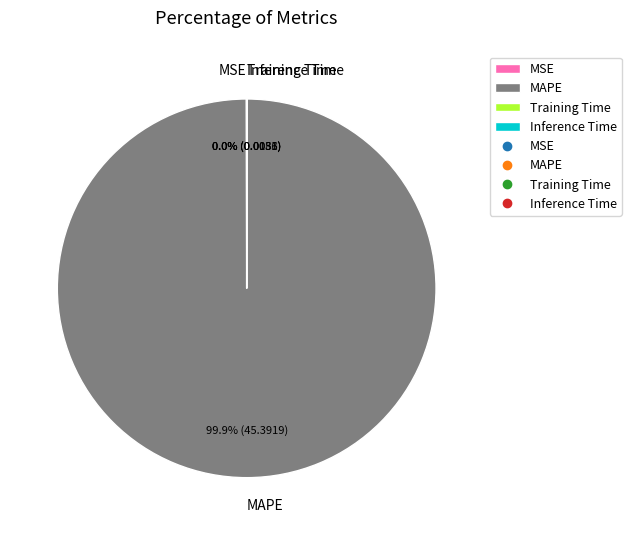

Which slice is the largest?

MAPE